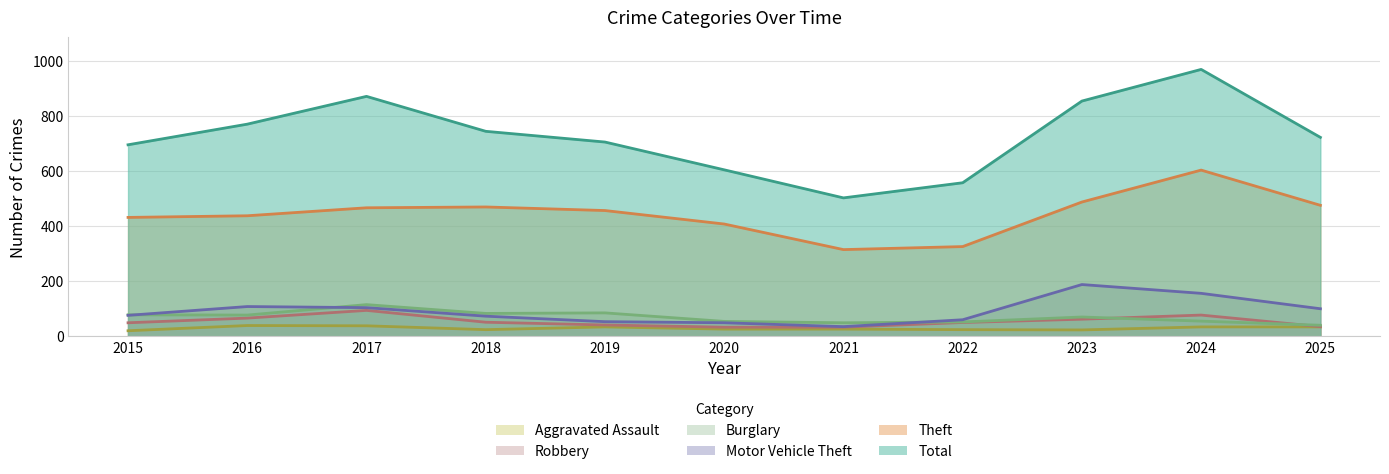

How many data points in Motor Vehicle Theft are above 76?

5